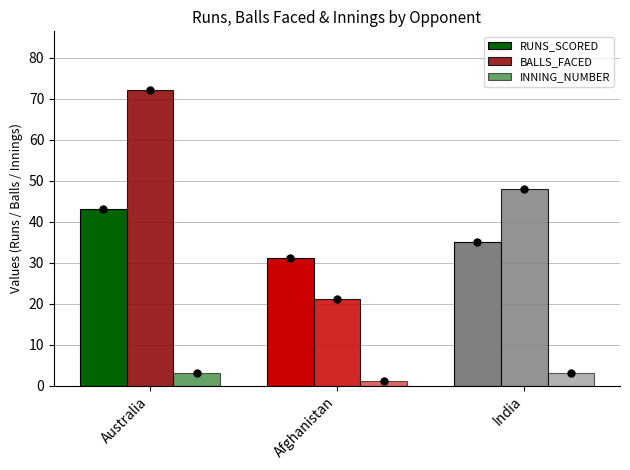

What is the label of the 3rd bar from the right?

Australia